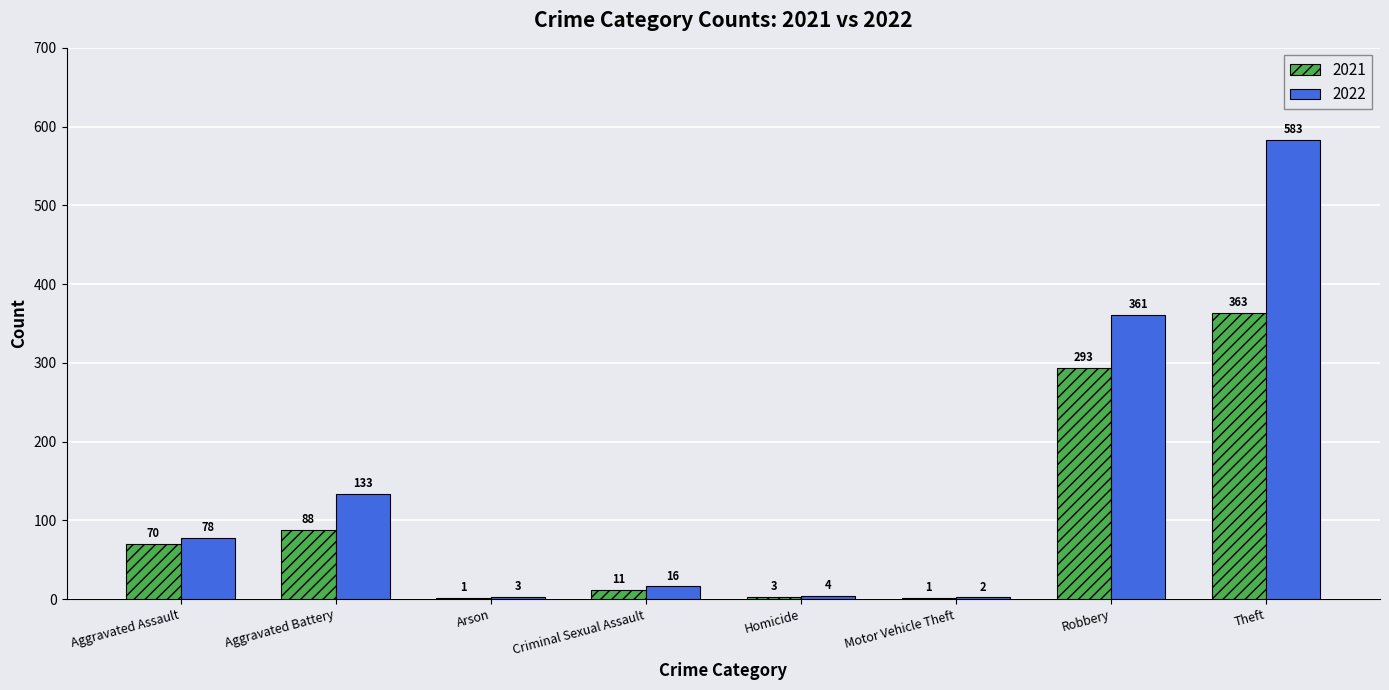

Which category has the highest value across all series?

Theft